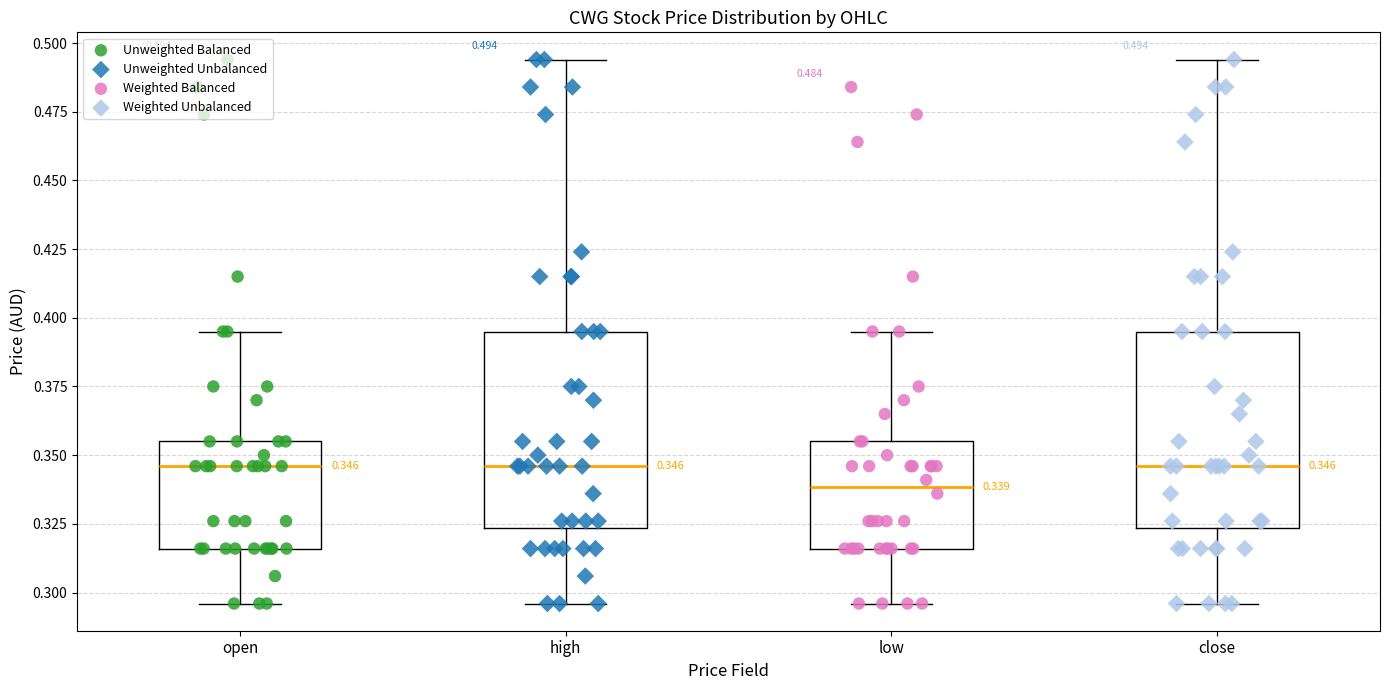

Which box has the lowest median line?

low